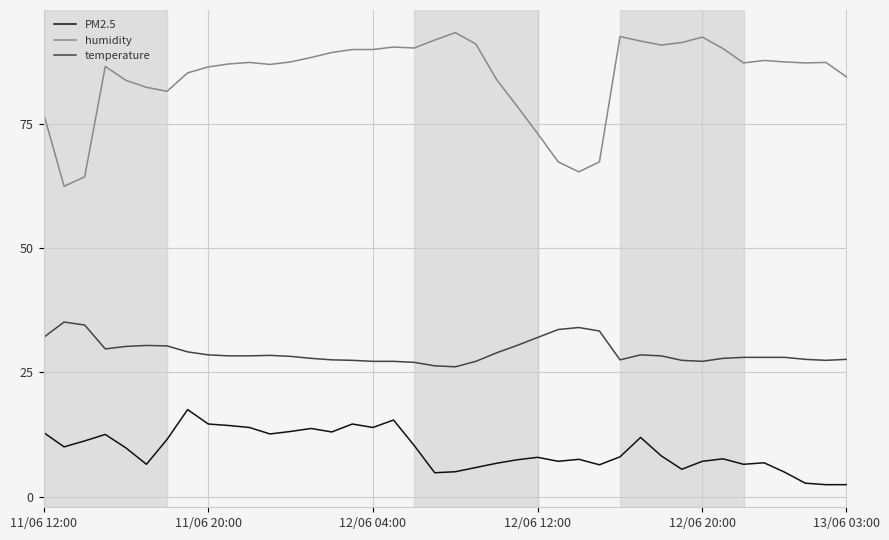

List the series in order of their overall mean, highest first.

humidity, temperature, PM2.5